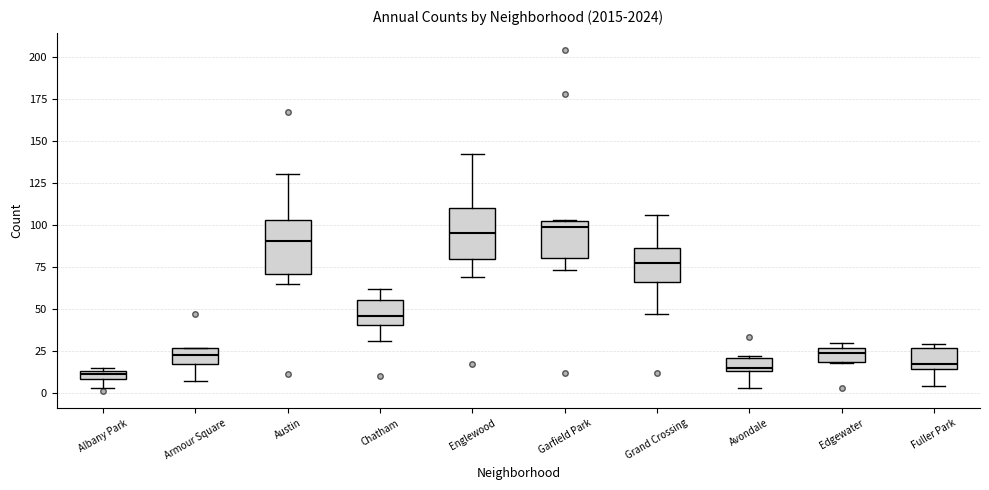

Where is the upper edge of the box for Austin on the y-axis? The values are not printed on the chart, so give them approximately, as read against the axis.

105